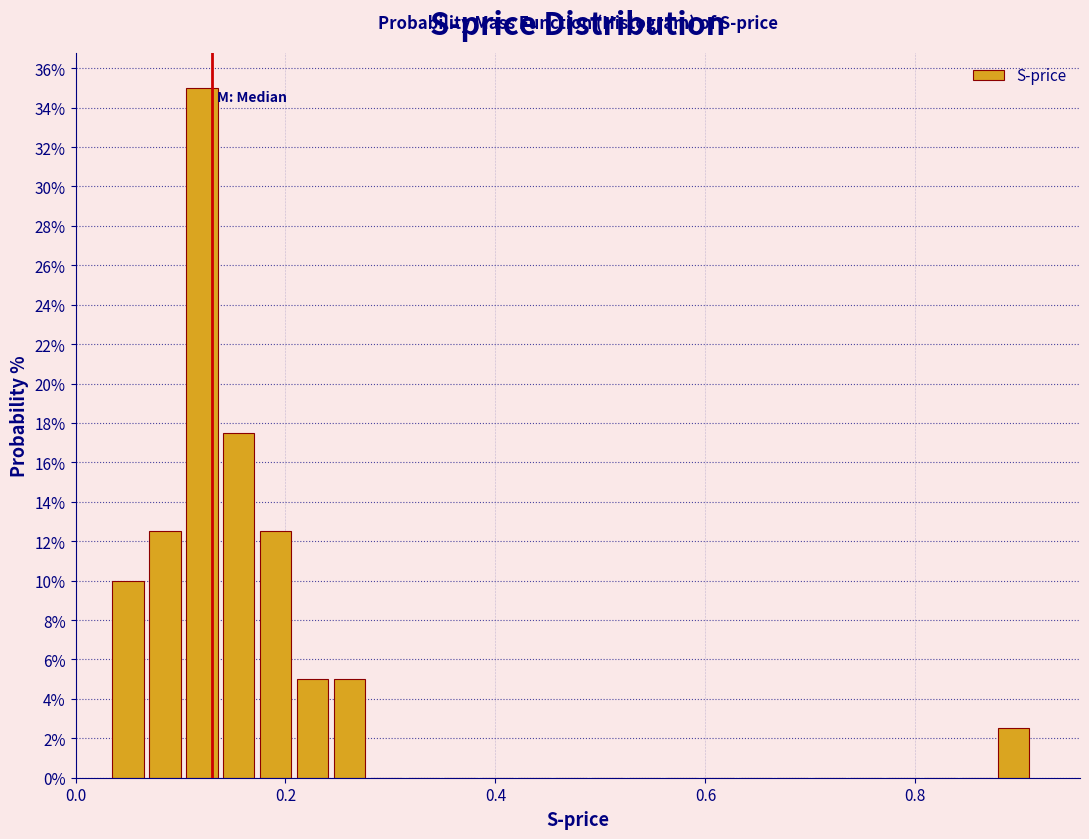

Around what value on the x-axis is the tallest bar? Give the approximate position of its centre, as read against the axis.

0.12